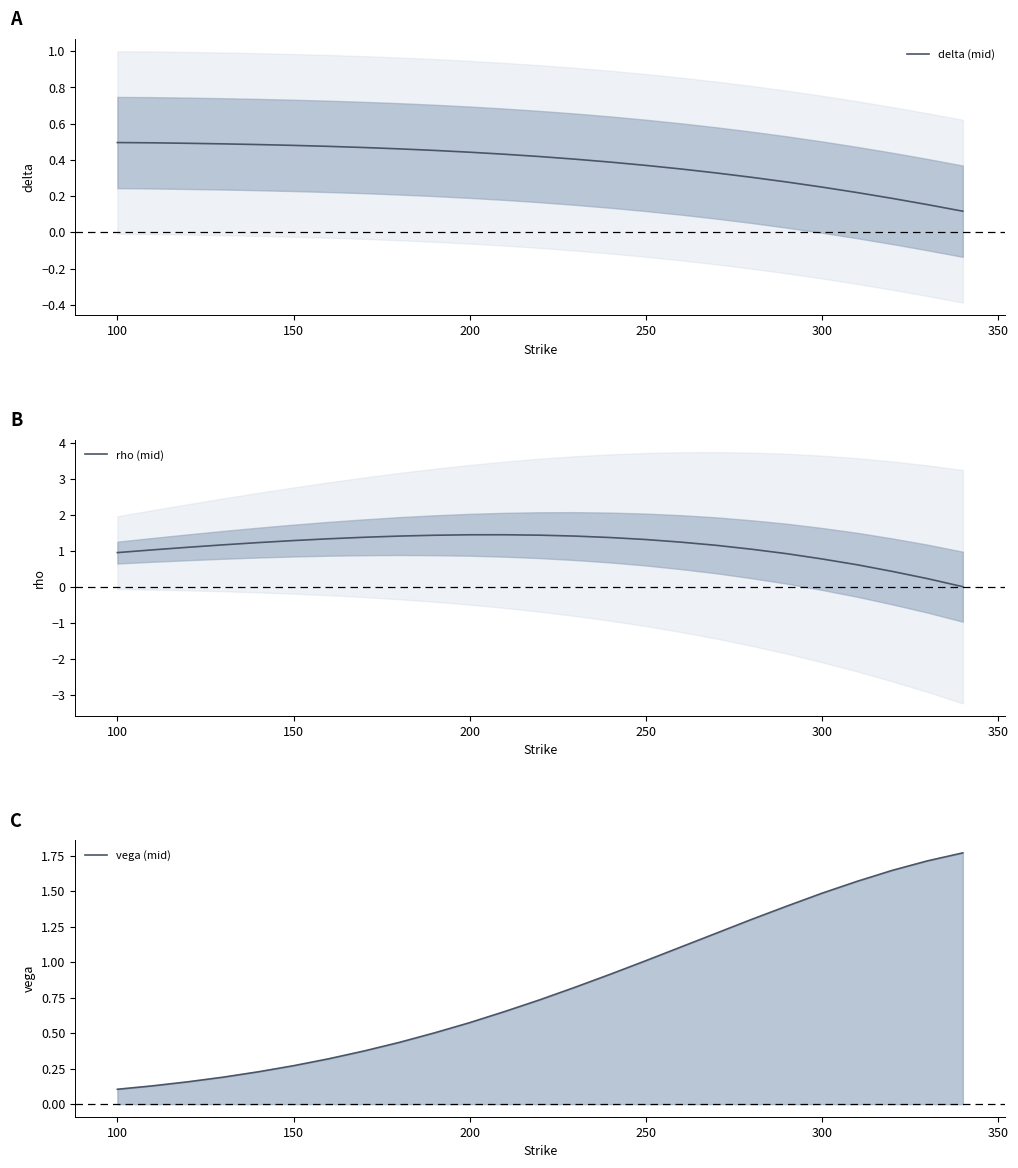

How many intersections are there between vega (mid) and delta (mid)?

1